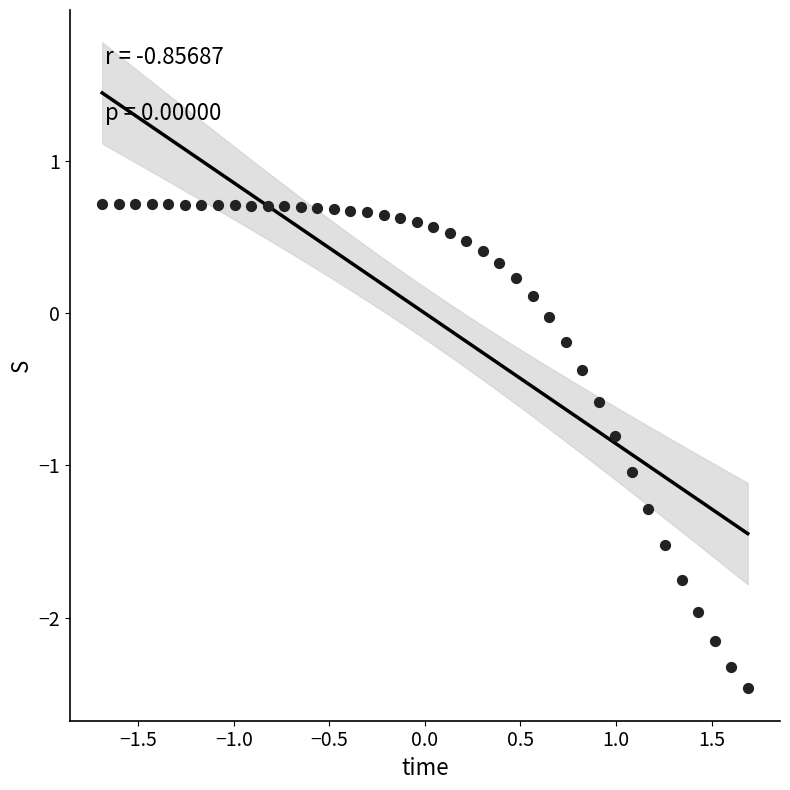

What is the range of X values (max minus min)?

3.4